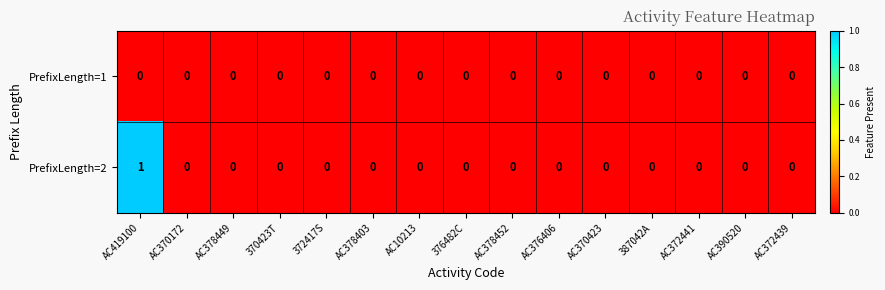

The PrefixLength=2 series shows -1 at 387042A. True or false?

False